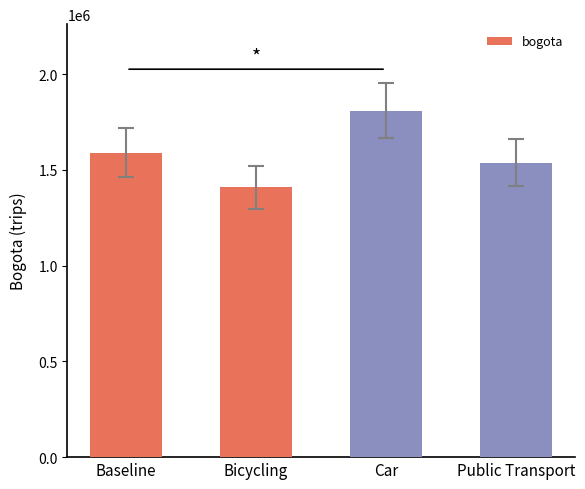

What is the label of the 1st bar from the right?

Public Transport